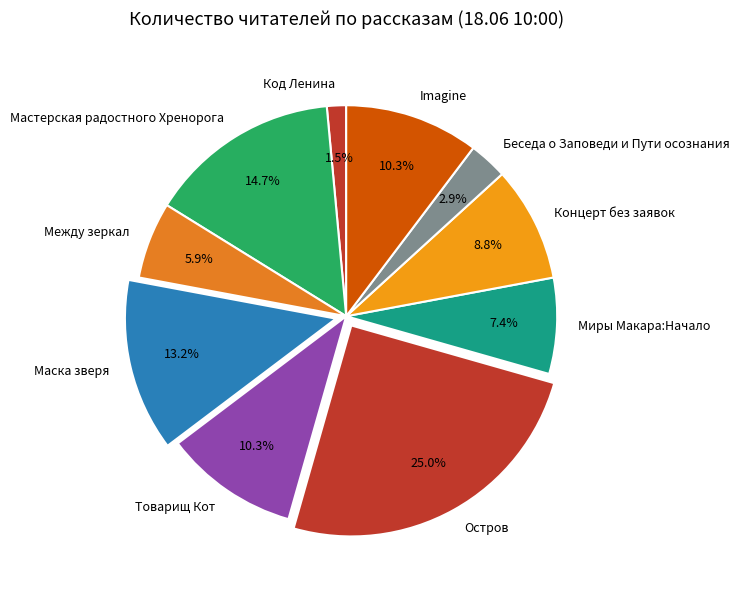

How many slices are in this pie chart?

10